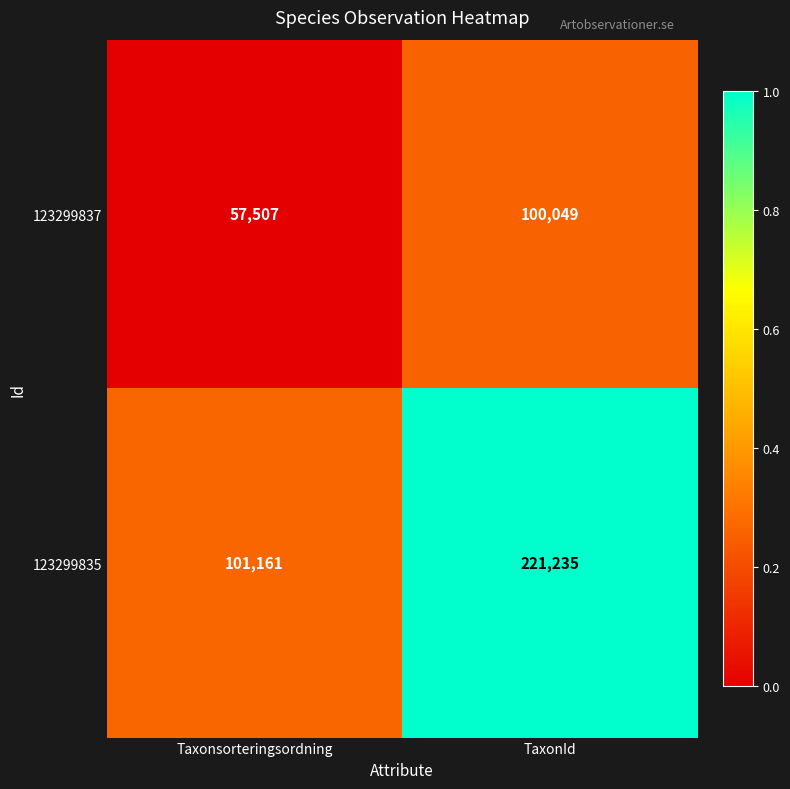

At which label is 123299837 closest to 78778?

Taxonsorteringsordning